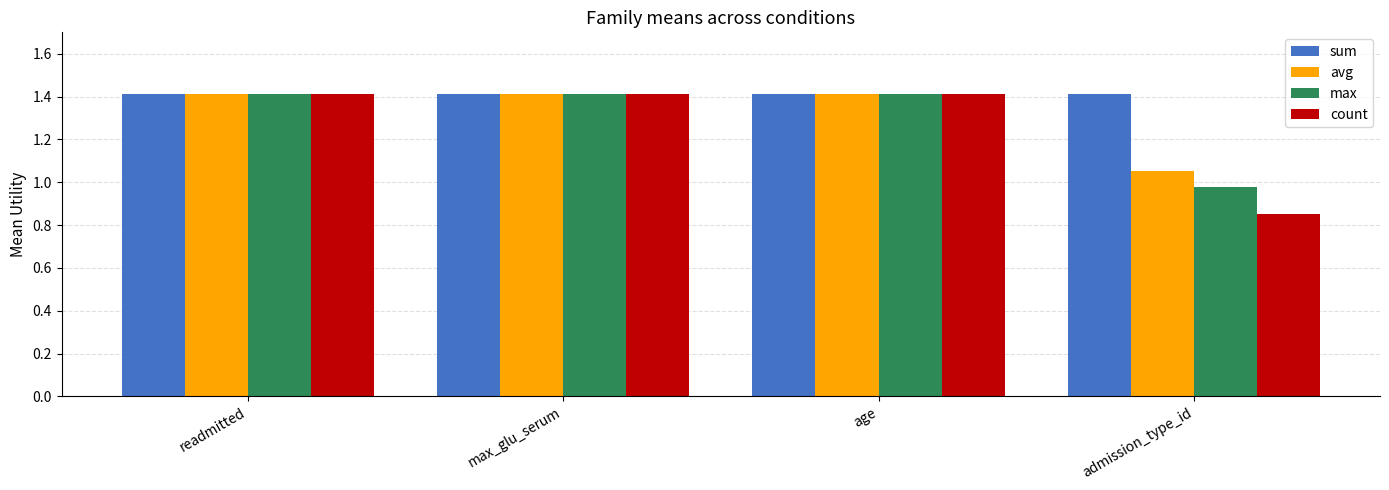

What is the total value across all series at age?

5.7